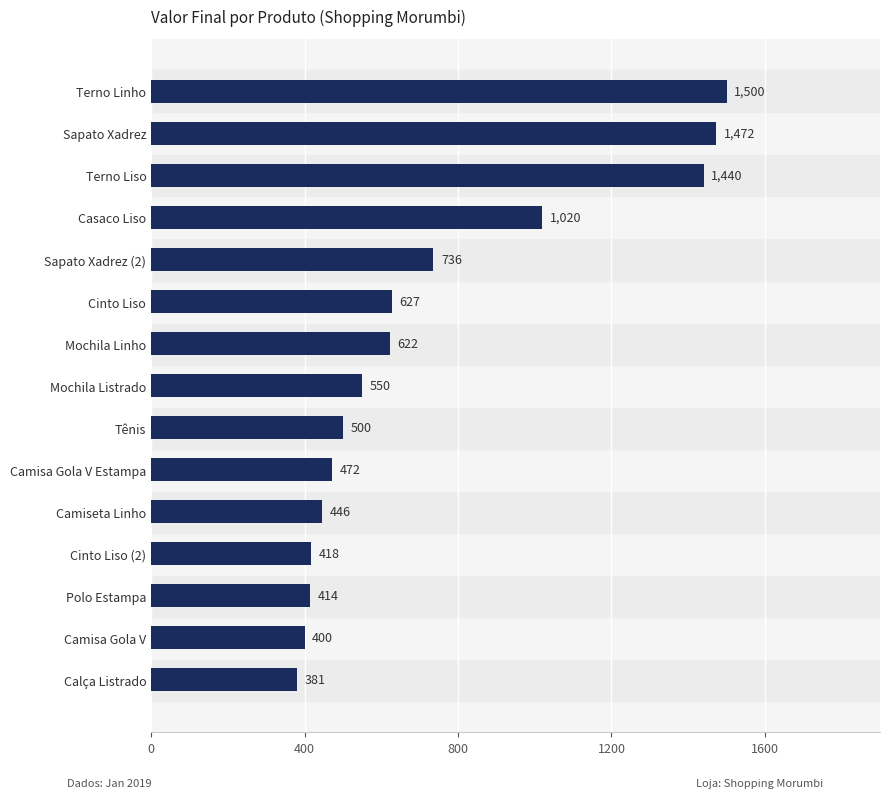

Is it true that the value at Sapato Xadrez (2) is 736?

True